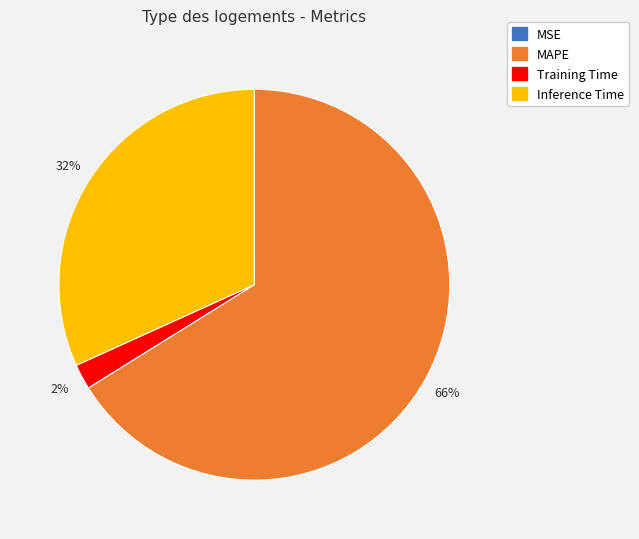

Is there any slice that represents more than half of the pie?

Yes